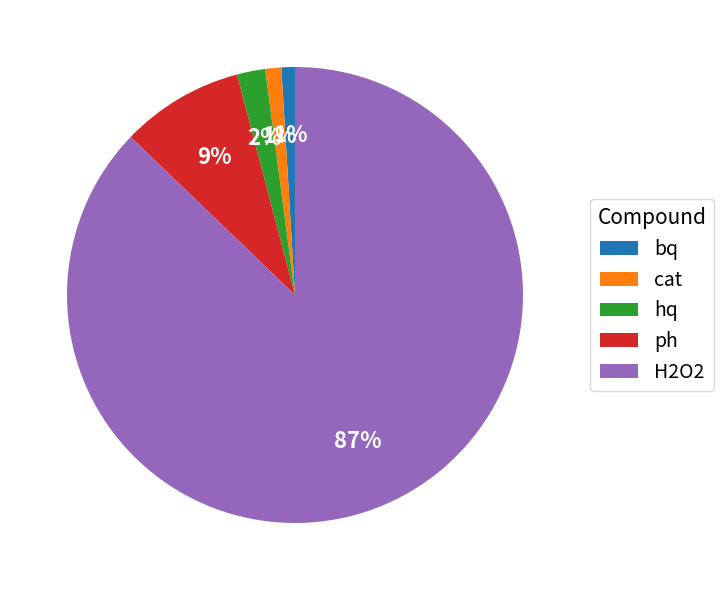

True or false: bq accounts for 9% of the total.

False